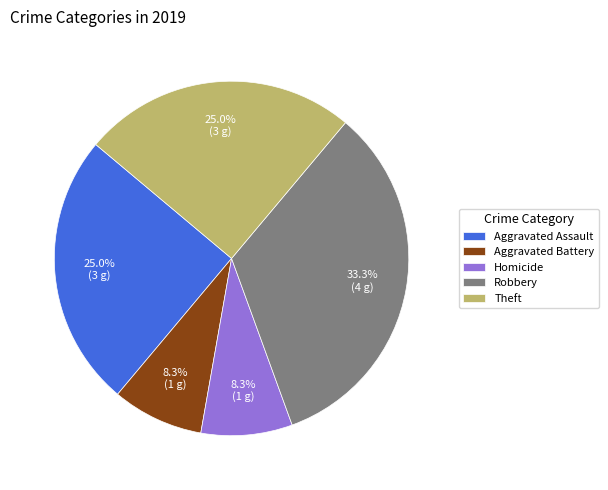

Which has a higher value, Robbery or Homicide?

Robbery